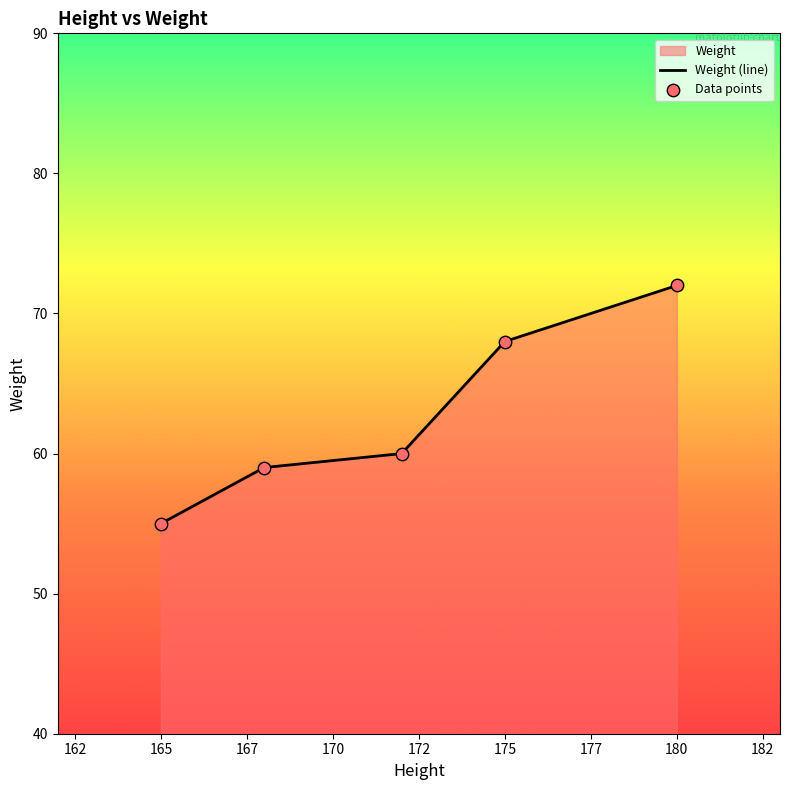

Is it true that the value at 180 is 18?

False